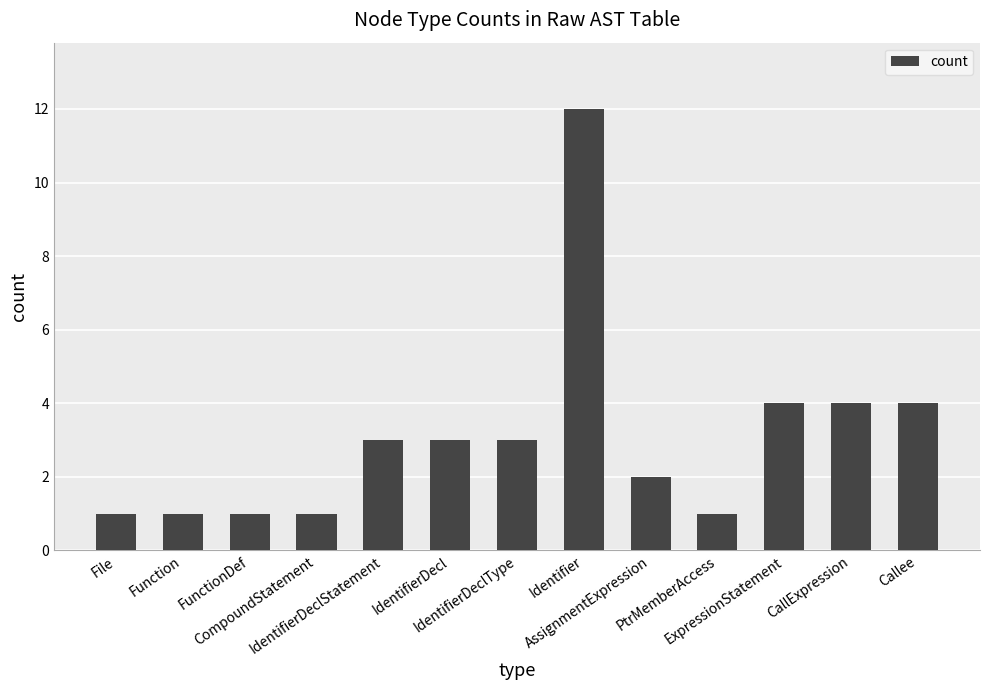

What is the greatest value displayed?

12